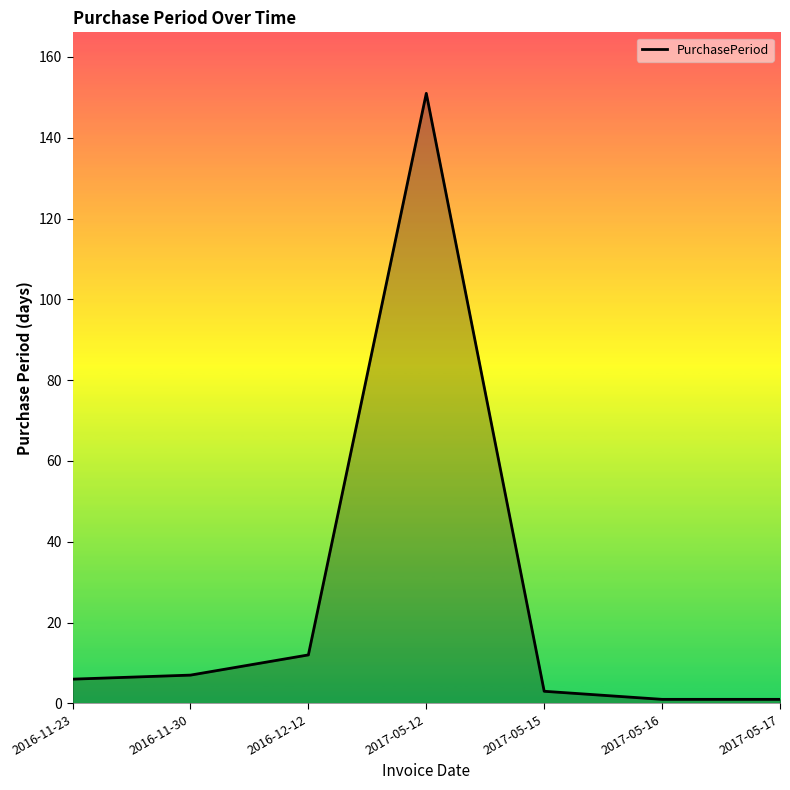

Which category has the highest value across all series?

2017-05-12